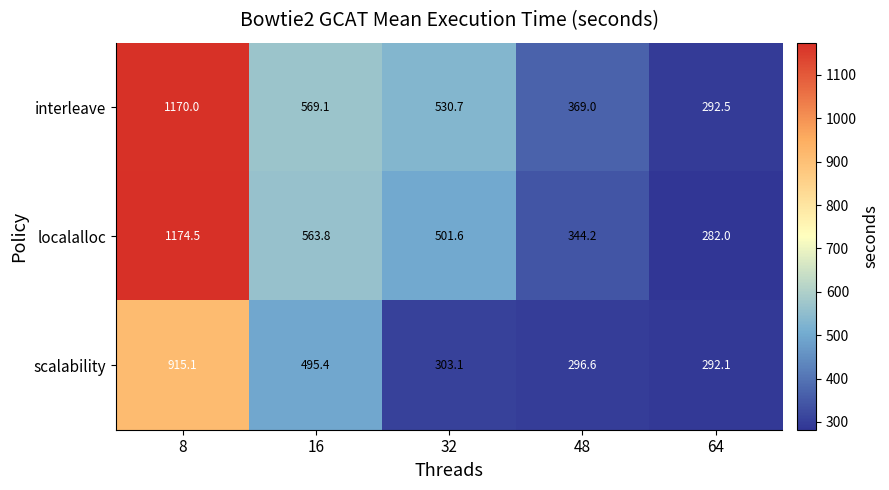

At which category is the sum across all series the highest?

8